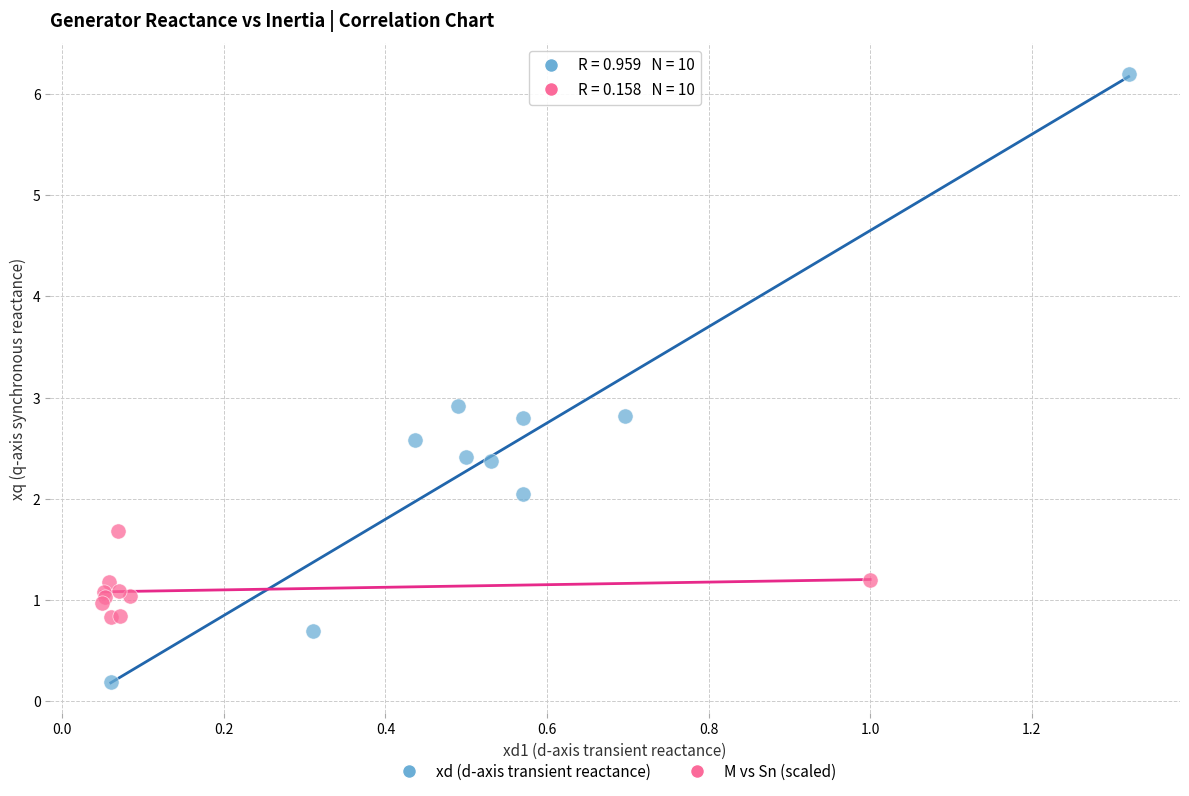

Which series contains the lowest Y value?

xd (d-axis transient reactance)